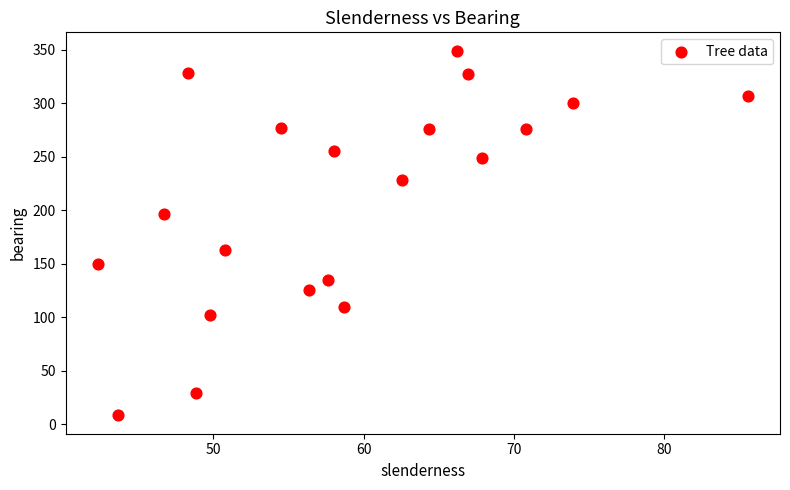

What is the range of Y values (max minus min)?

341